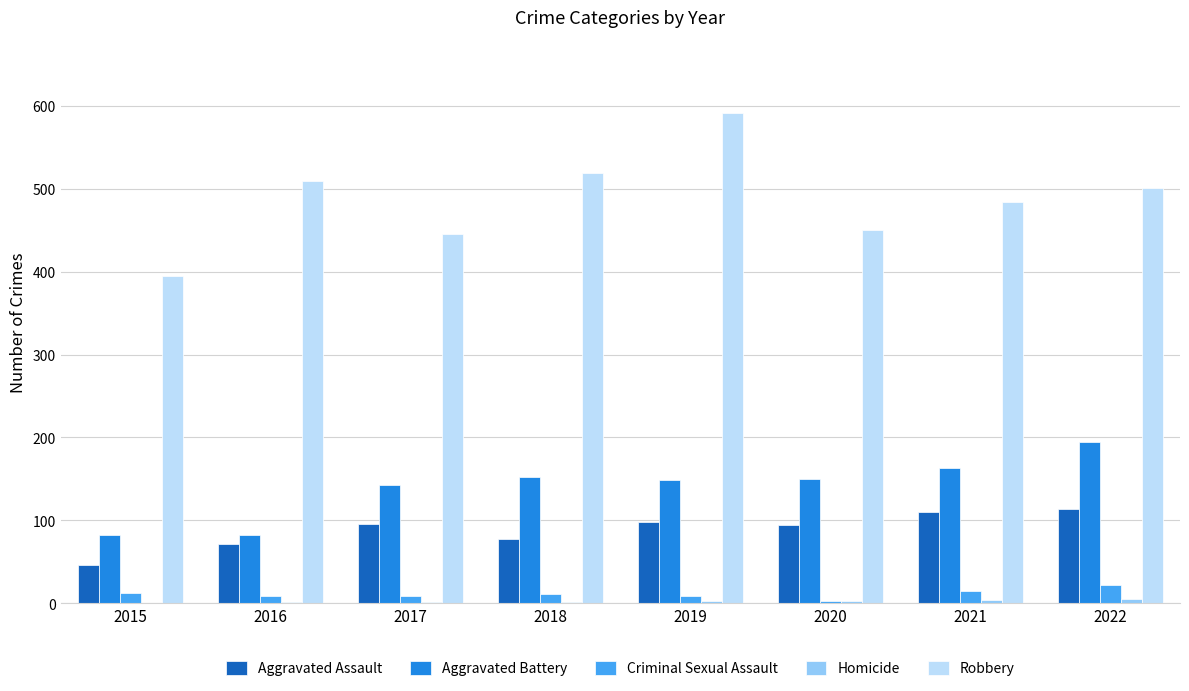

The Aggravated Battery series shows 82 at 2015. True or false?

True